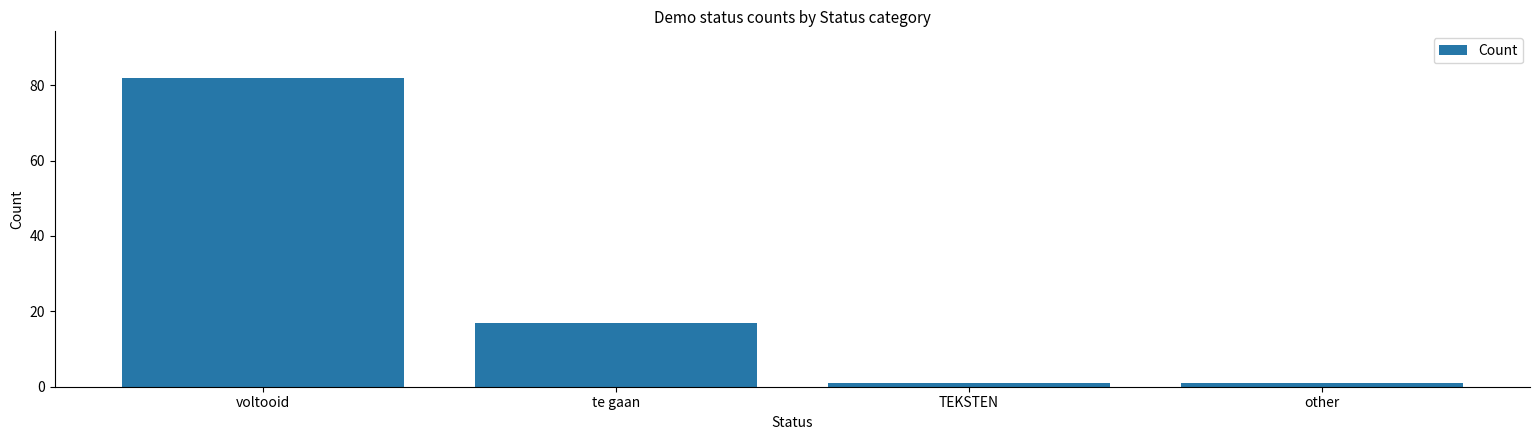

Approximately how many times larger is the value at voltooid compared to other?

82.0